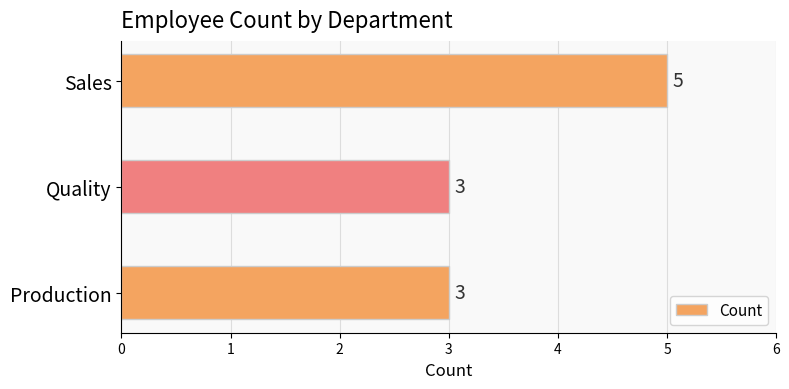

Which label corresponds to the largest value in the chart?

Sales